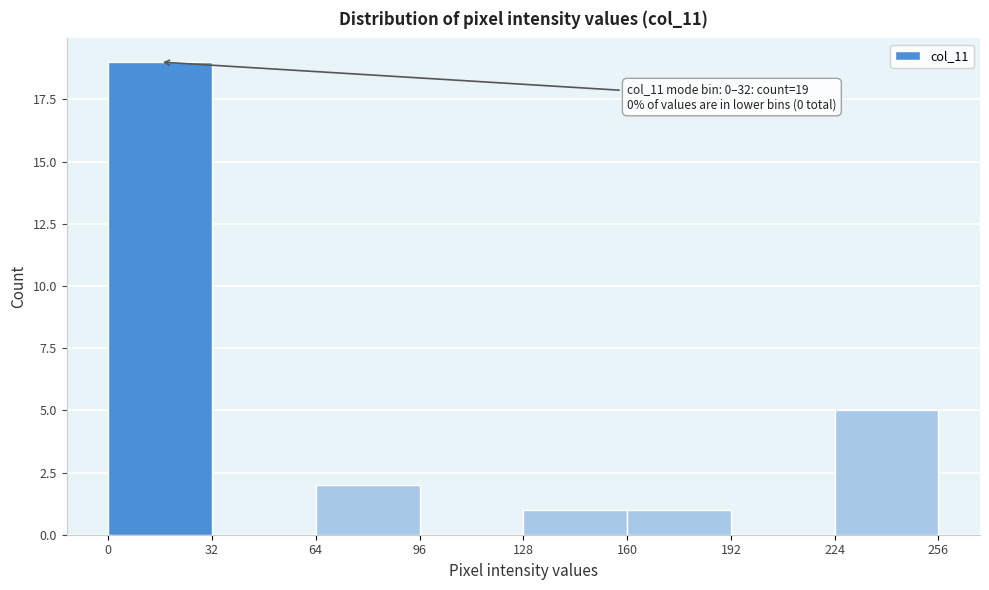

Which range on the x-axis has the tallest bar?

0 to 32